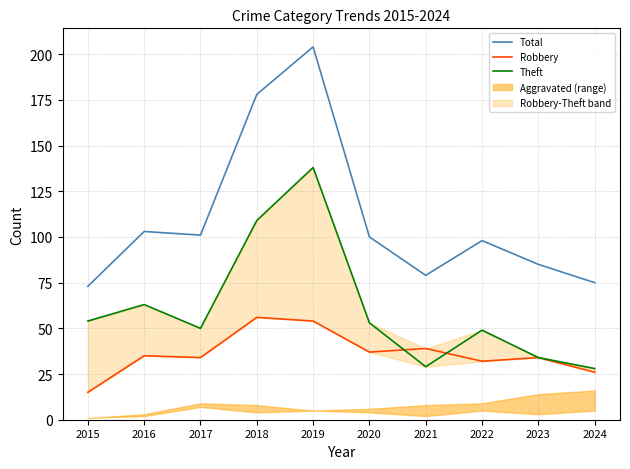

The value of Theft at 2021 is 43. True or false?

False